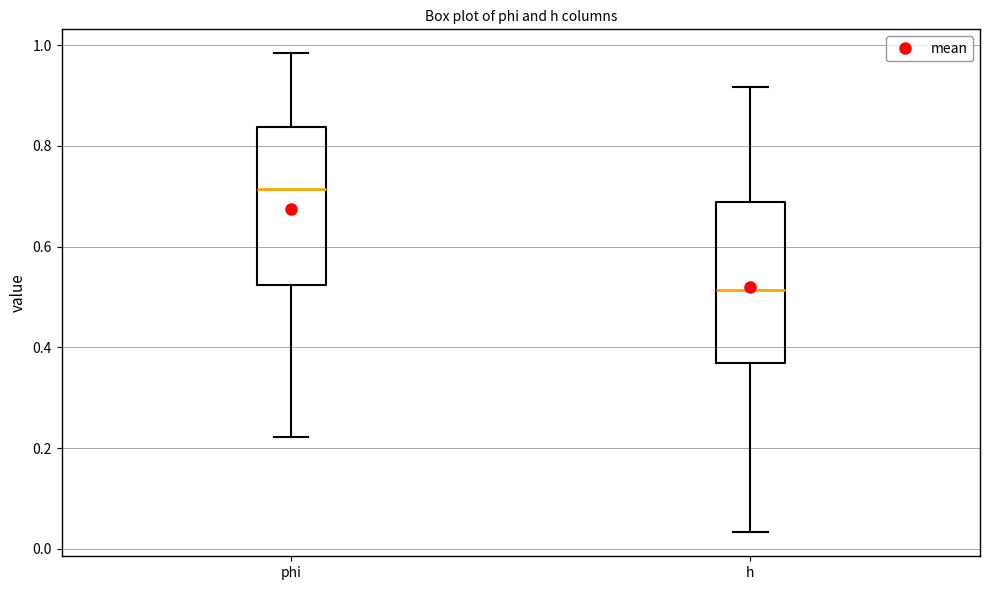

Which box has the highest median line?

phi